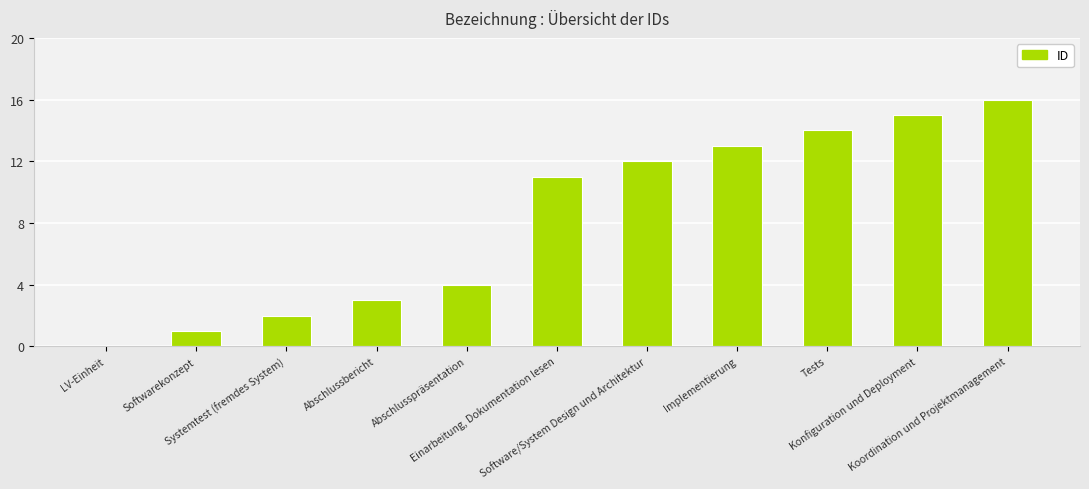

What is the sum of all values?

91